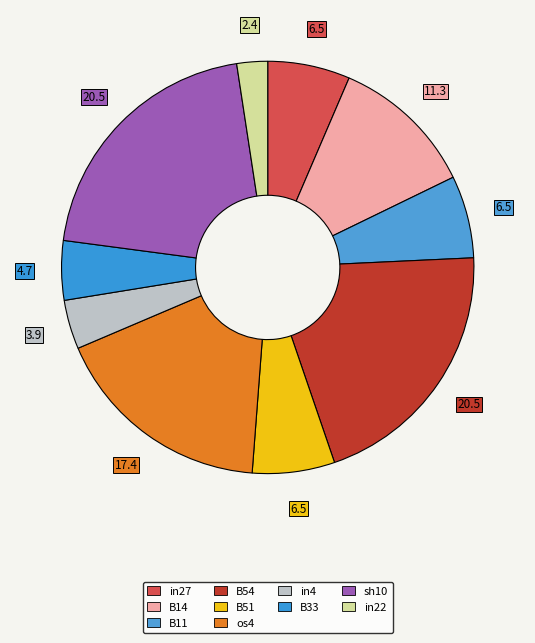

The B14 slice represents 1% of the pie. True or false?

False